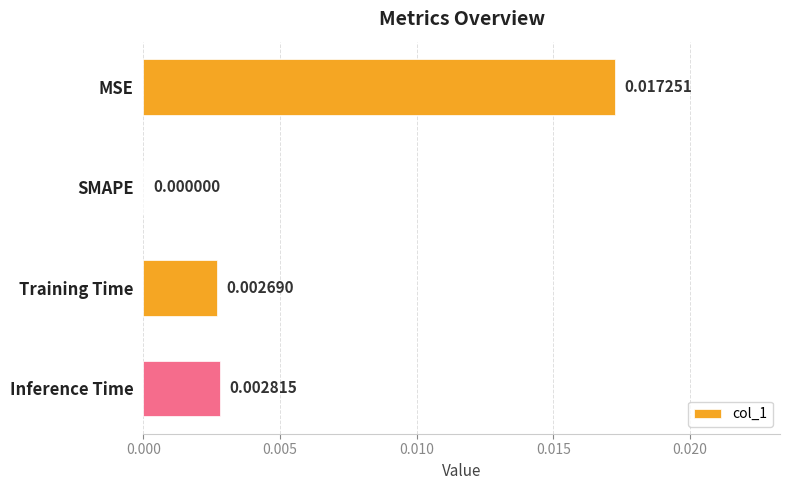

Where is the data nearest to the value 0?

SMAPE